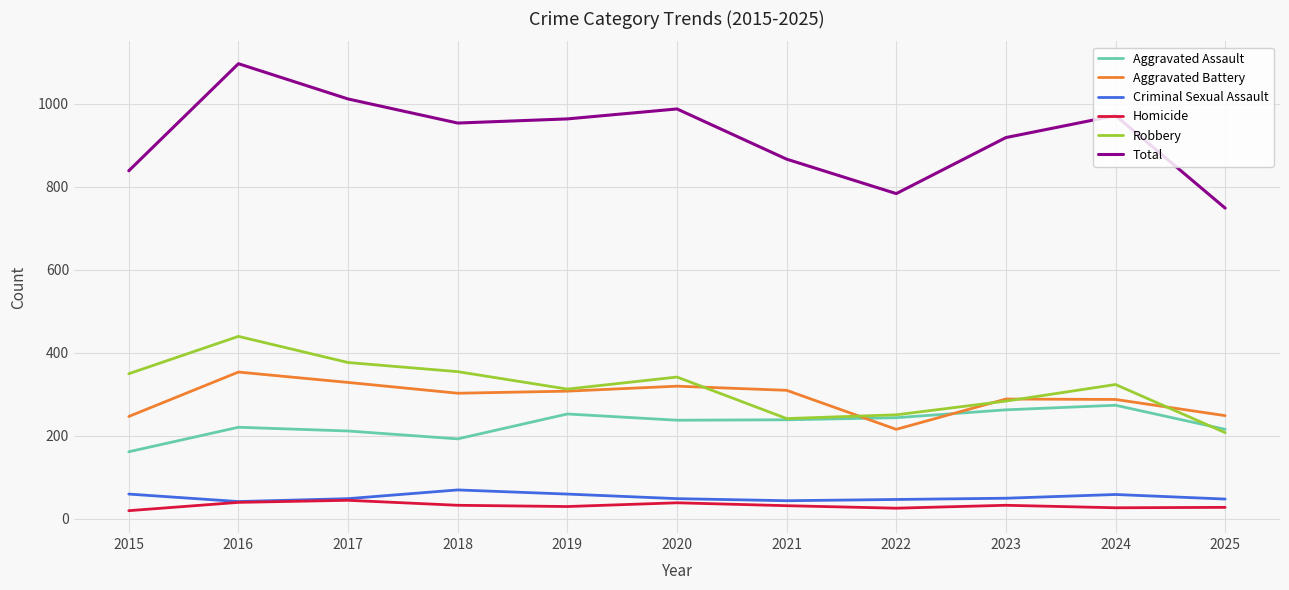

Which series has the widest spread of values?

Total